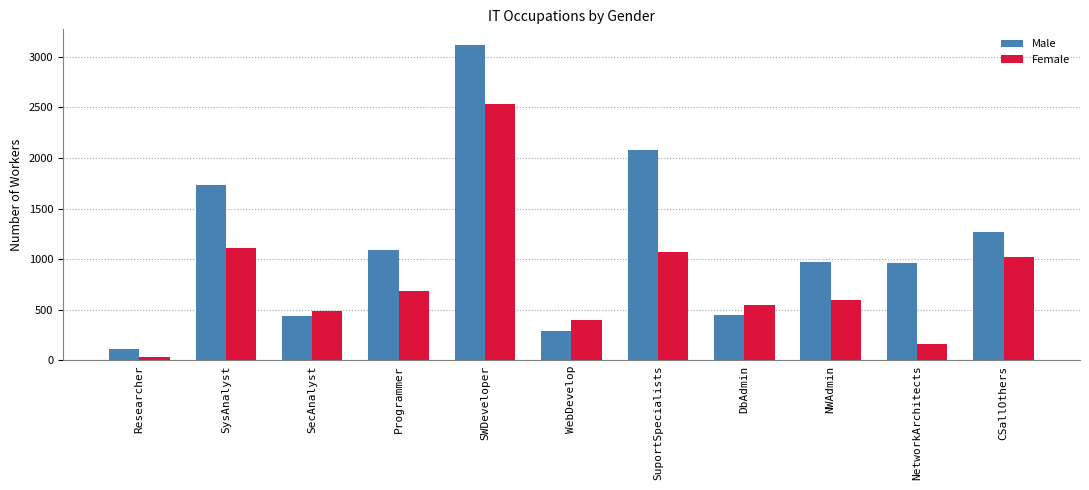

Are the bars grouped side by side (vs. stacked)?

Yes